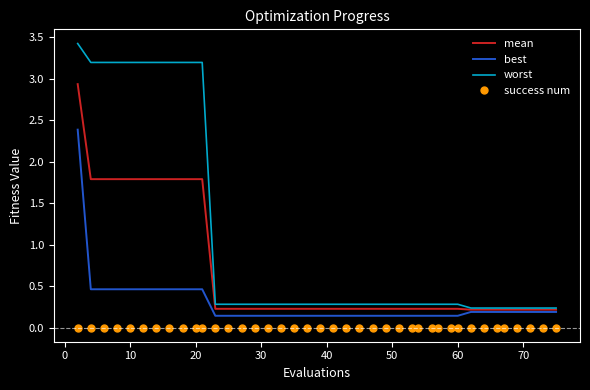

Which series has the largest range (max minus min)?

worst